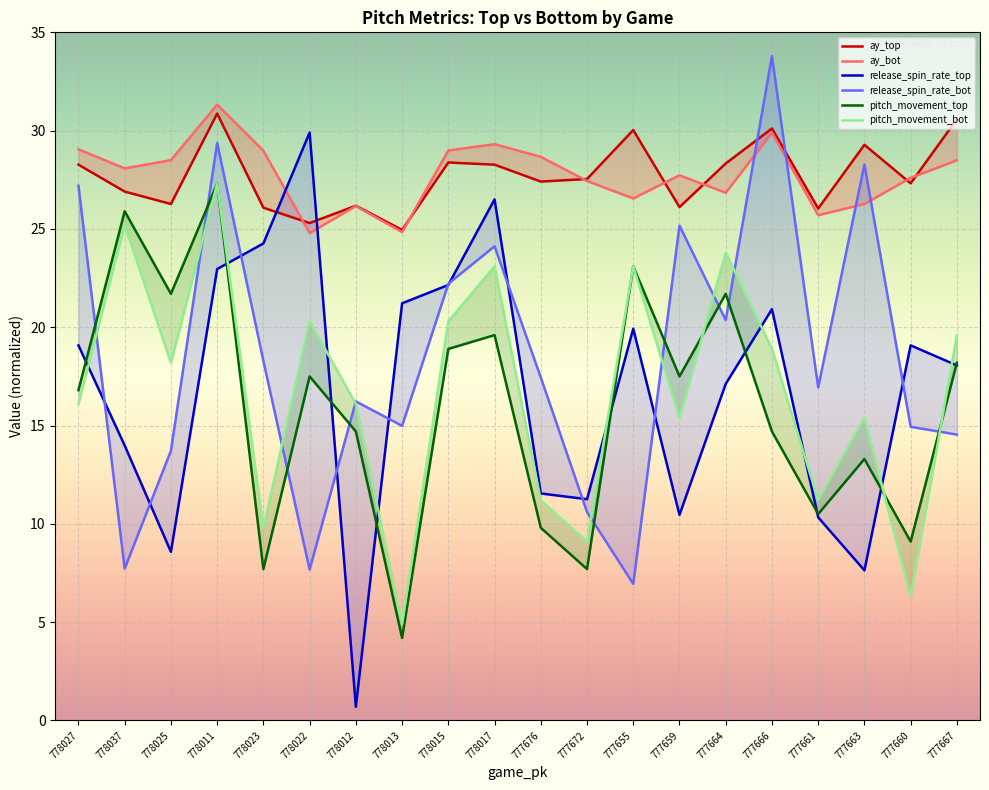

Which series has the largest total across all categories?

ay_bot